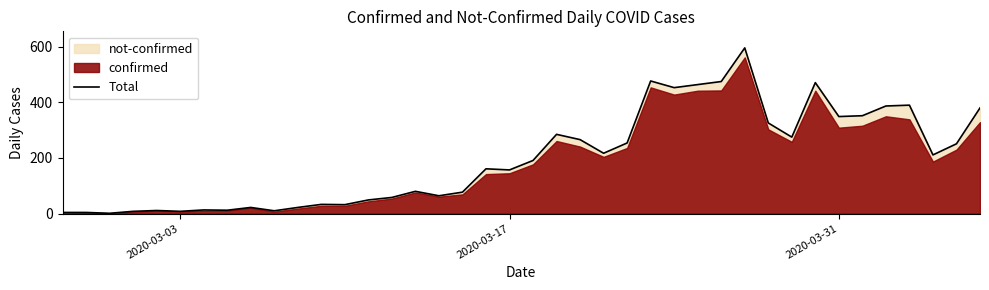

How many points are lower than both their immediate neighbors (excluding endpoints)?

12